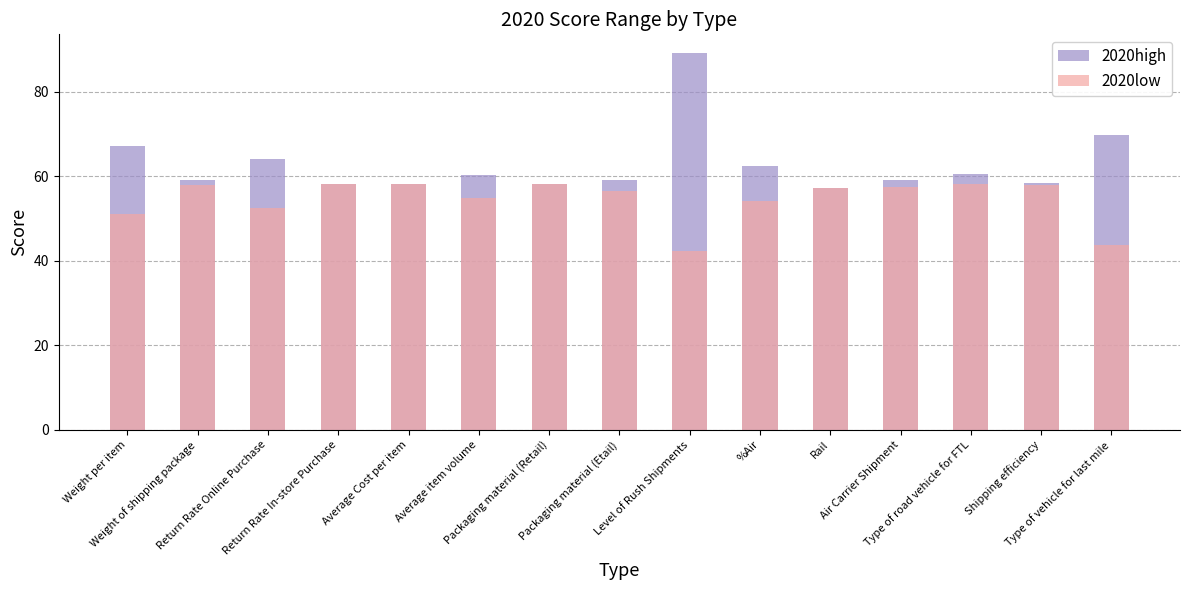

List the series in order of their overall mean, highest first.

2020high, 2020low